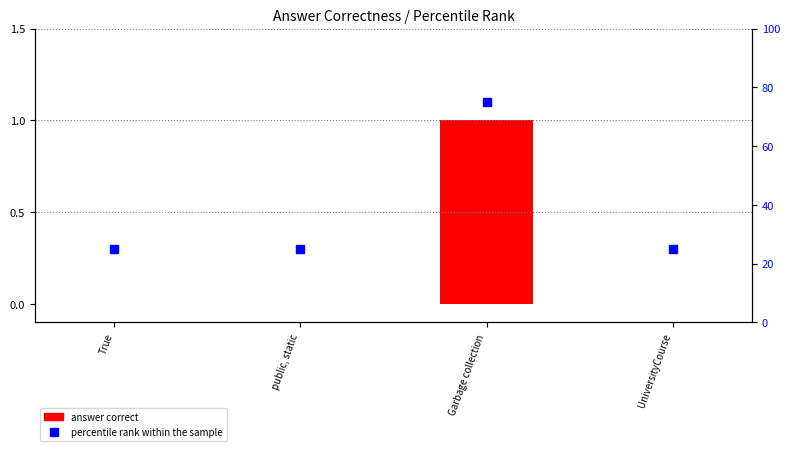

Which label corresponds to the smallest value in the chart?

True